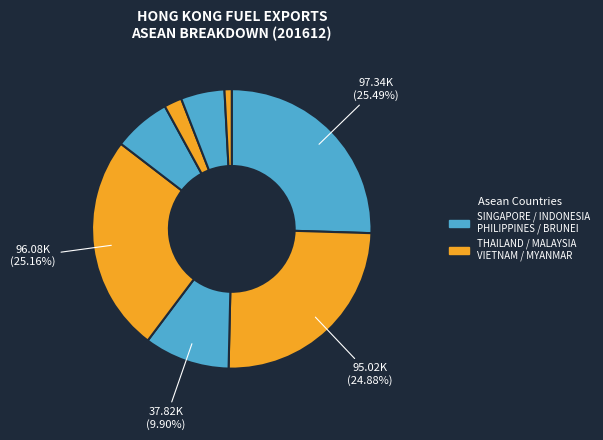

How many segments does this pie chart have?

8